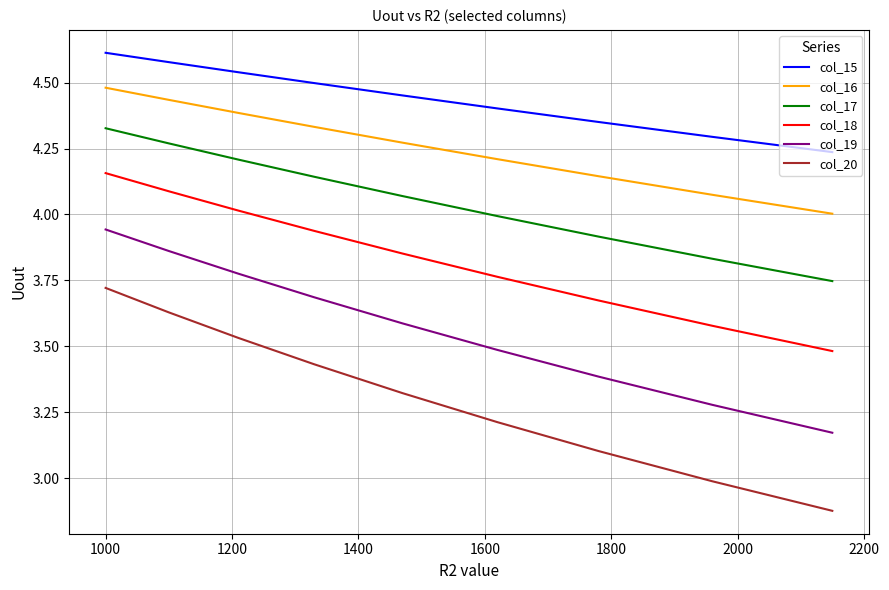

Which series has the widest spread of values?

col_20